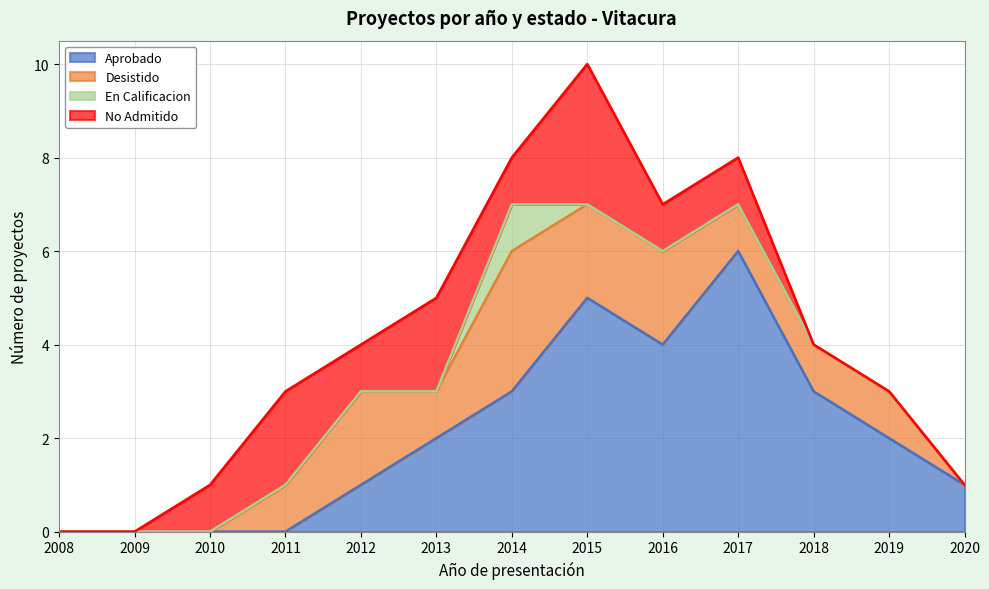

What are all the series names shown in the legend?

Aprobado, Desistido, En Calificacion, No Admitido